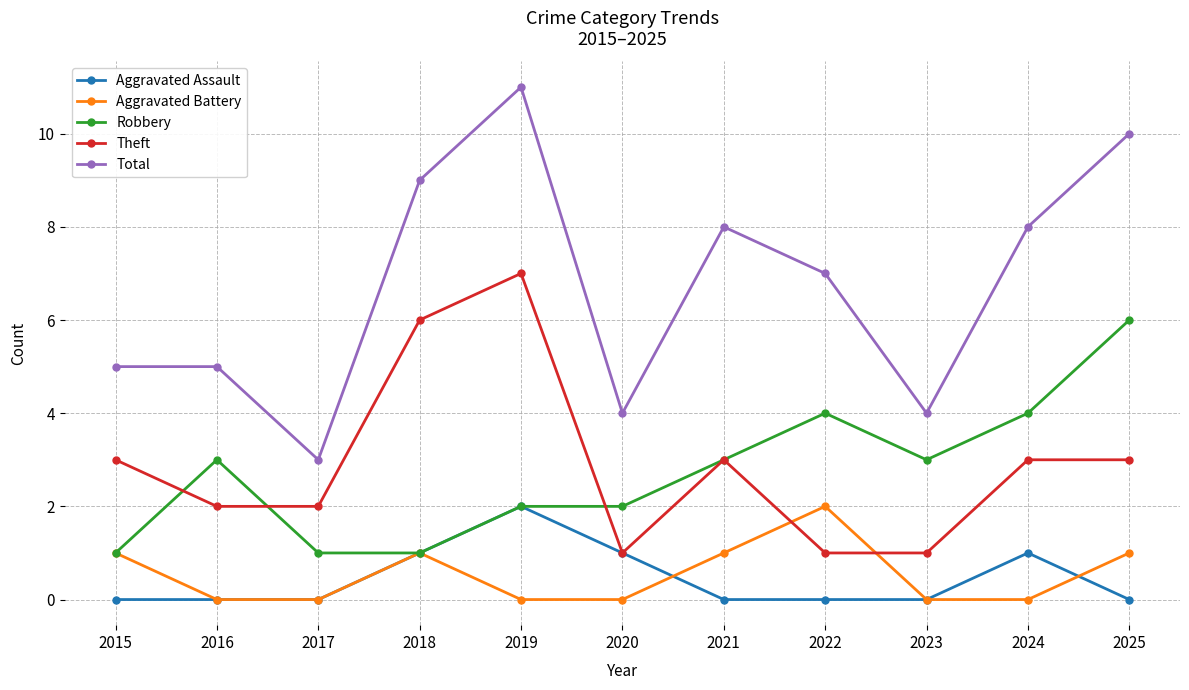

Does the chart display data point markers on the line(s)?

Yes